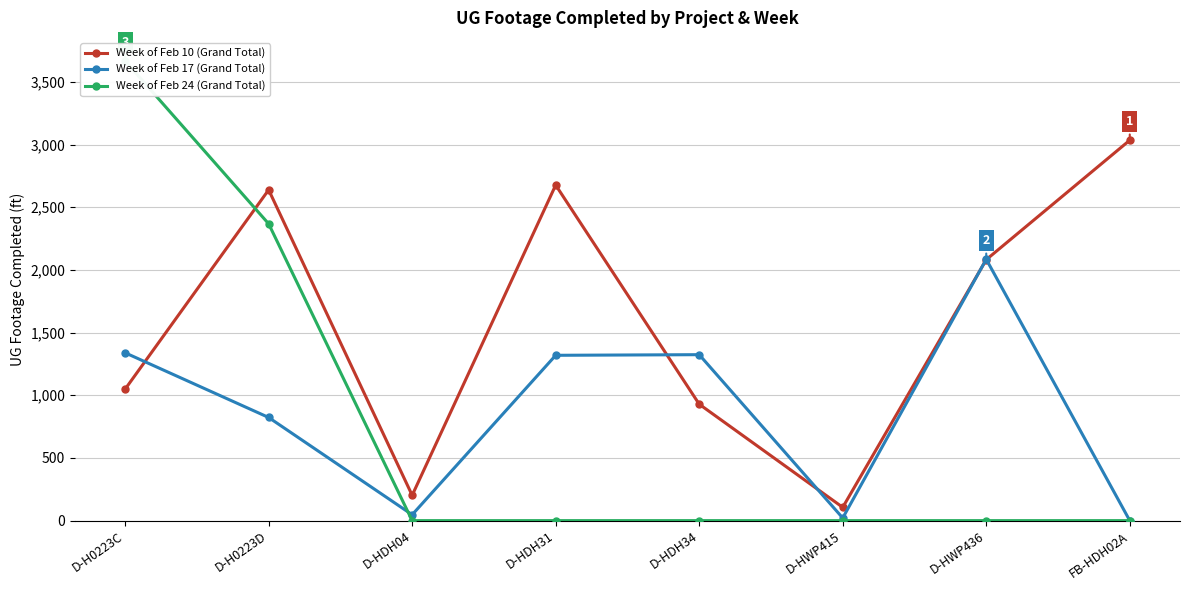

Read the Week of Feb 10 (Grand Total) value at D-HDH04.

202